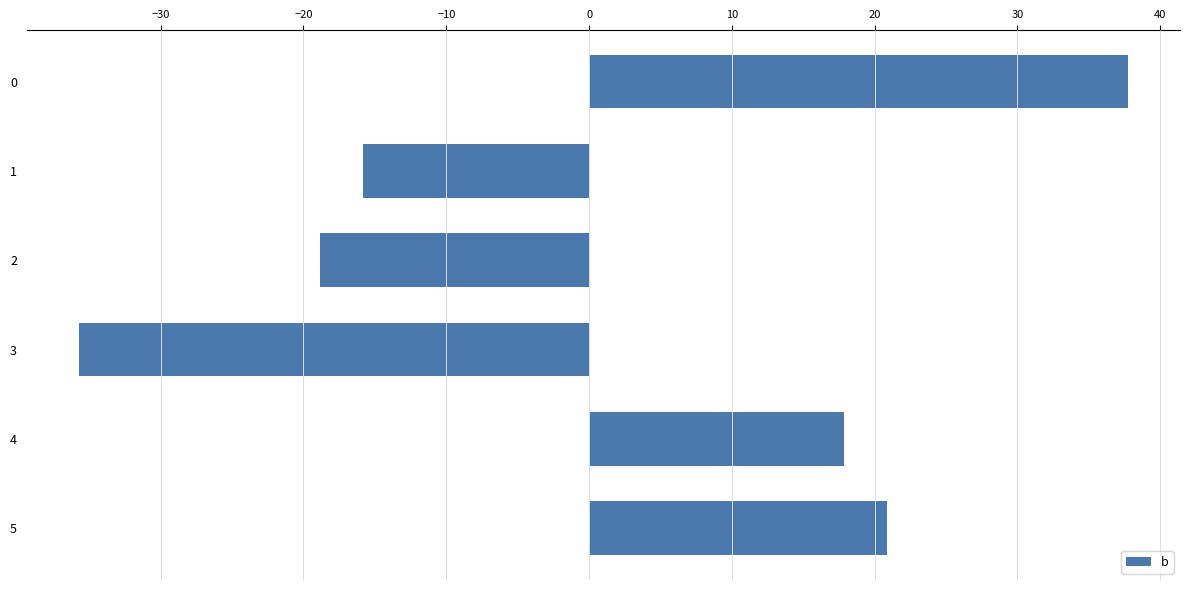

What value does the data have at 4?

17.8